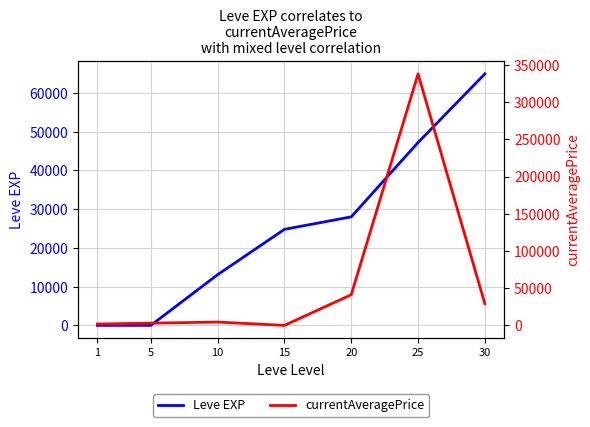

Which series has the largest total across all categories?

currentAveragePrice